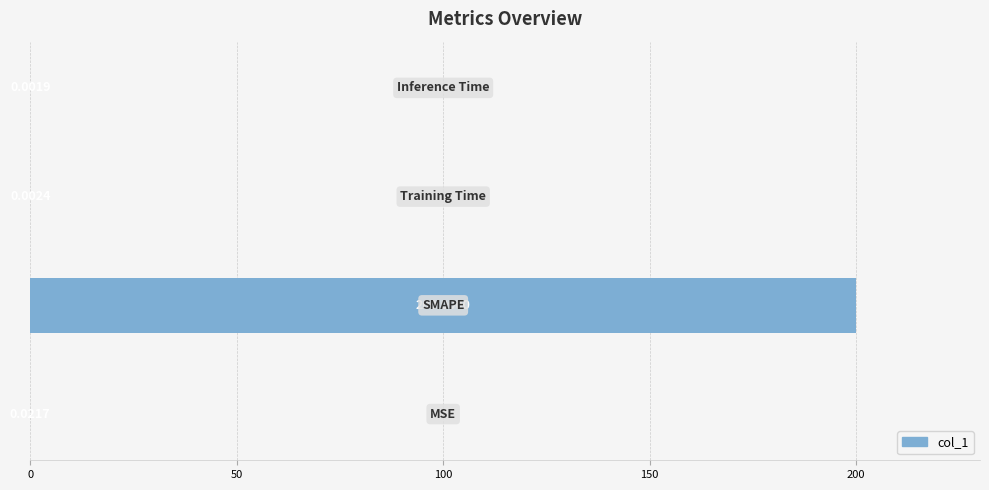

What is the greatest value displayed?

200.0